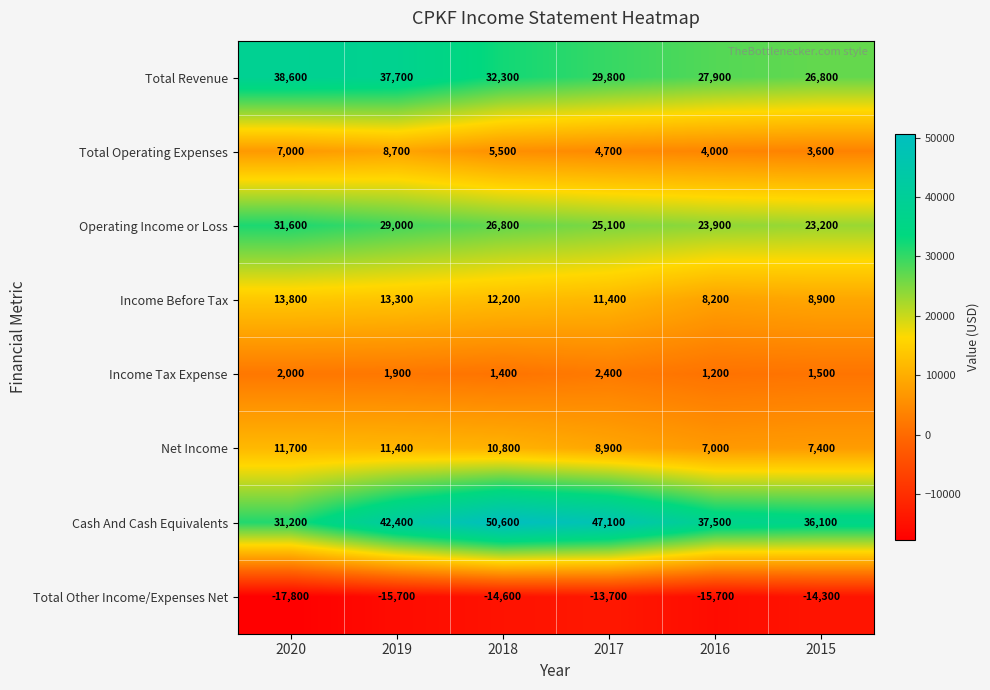

What is the difference between the highest and lowest values at 2020?

56400